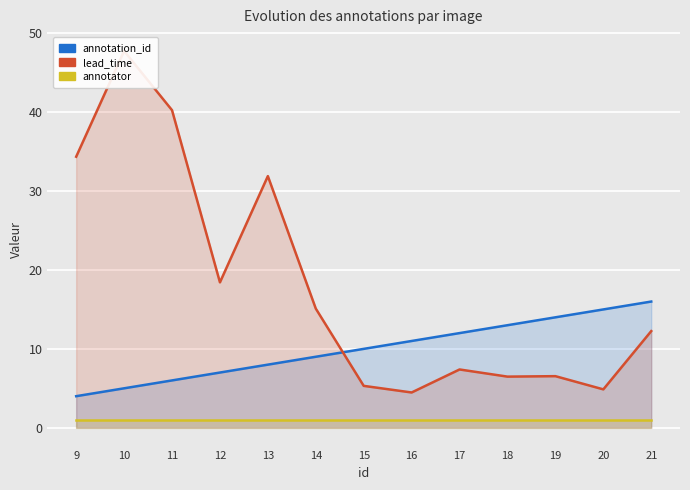

The value of annotation_id at 21 is 16.0. True or false?

True